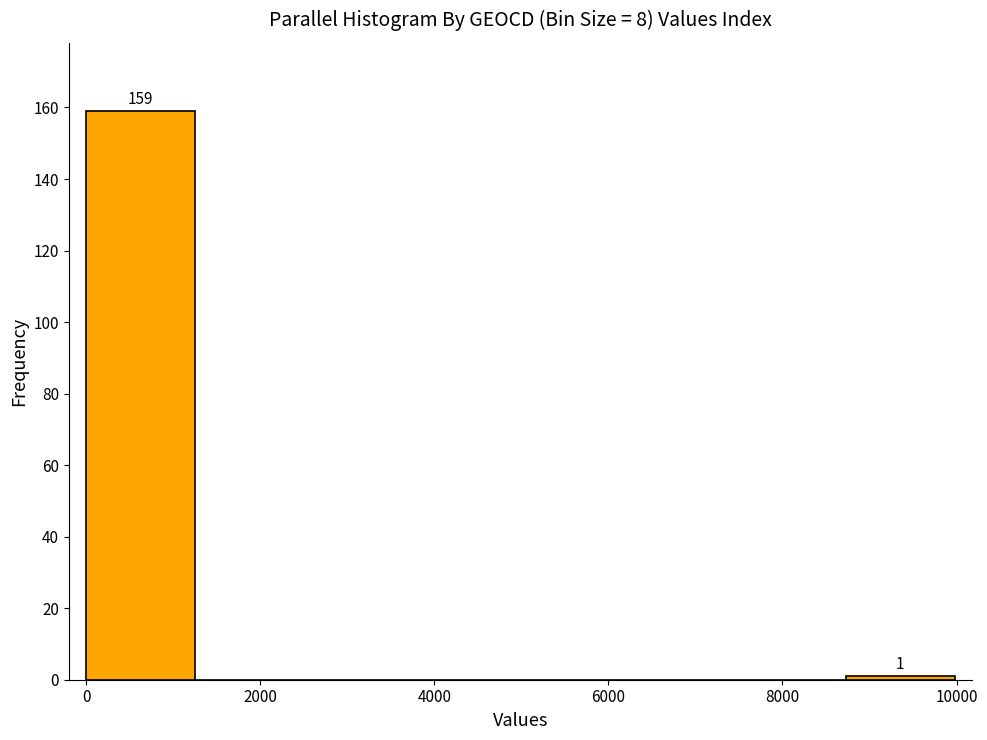

Over which range of the x-axis is the bar tallest?

0 to 1200